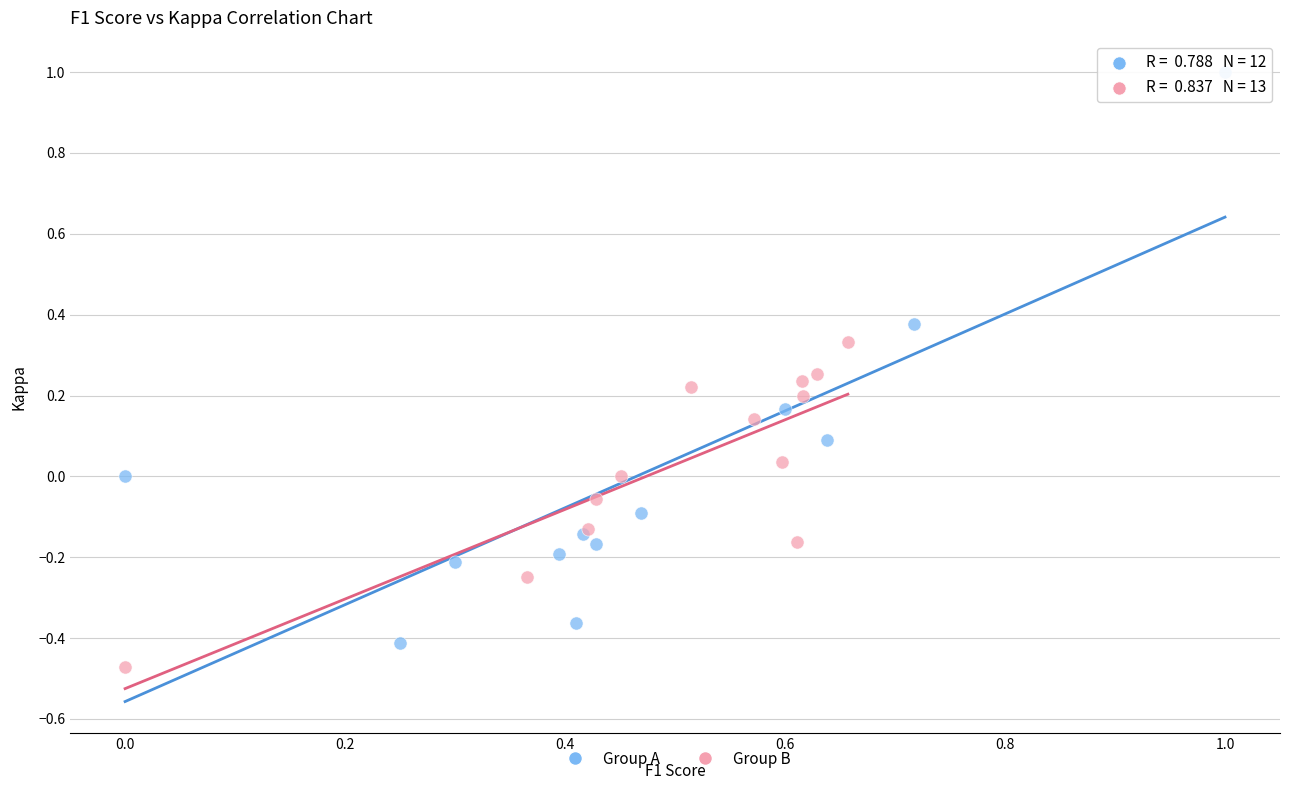

Which series contains the lowest Y value?

Group B